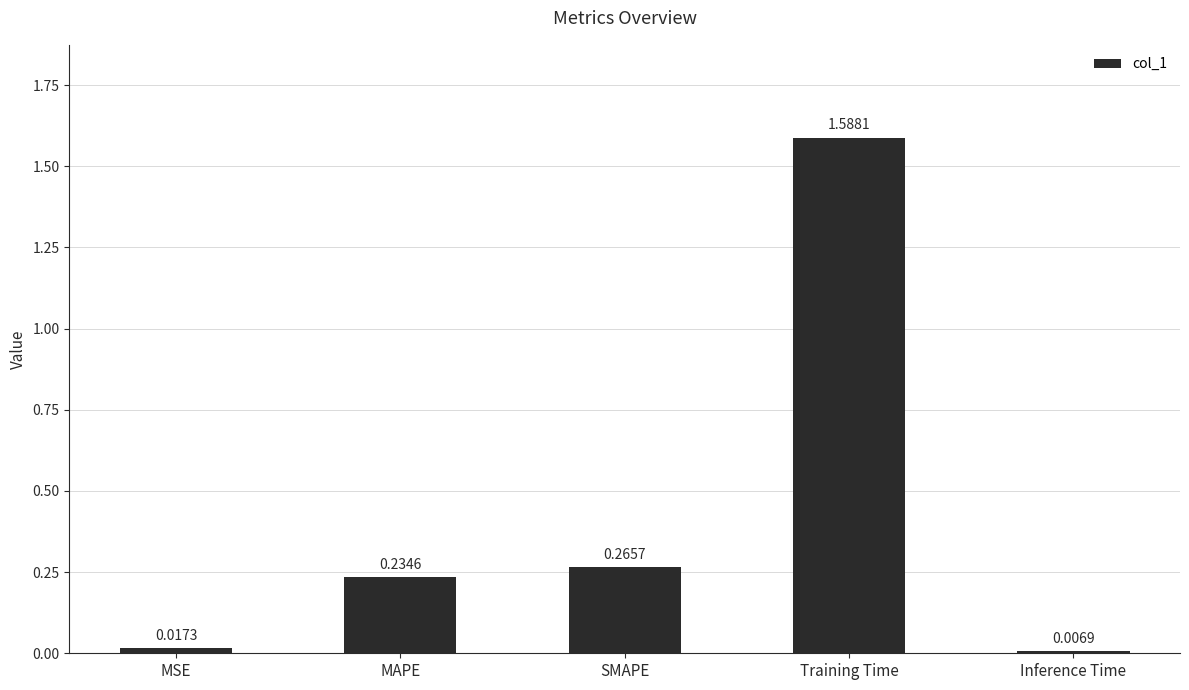

What is the difference between the values at Training Time and MAPE?

1.4